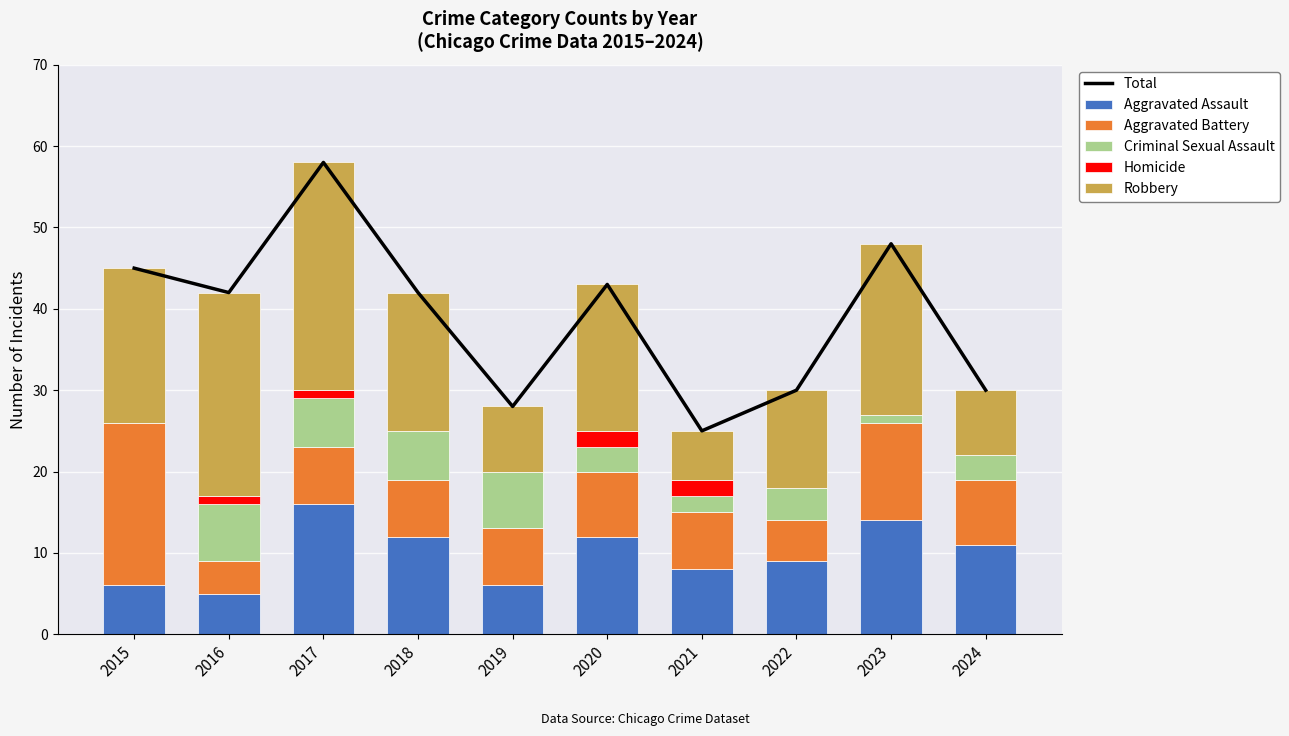

What is the difference between the maximum and second lowest values in the Total series?

30